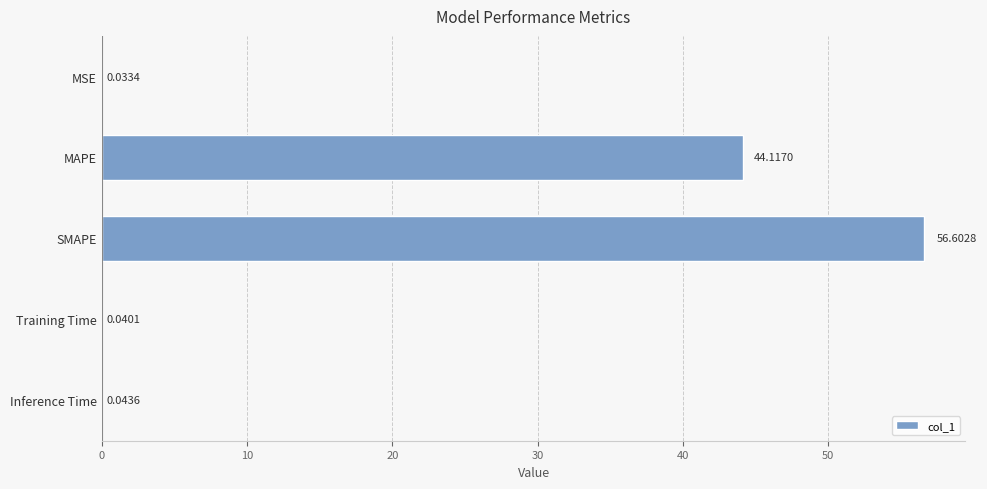

How many categories are shown in the chart?

5